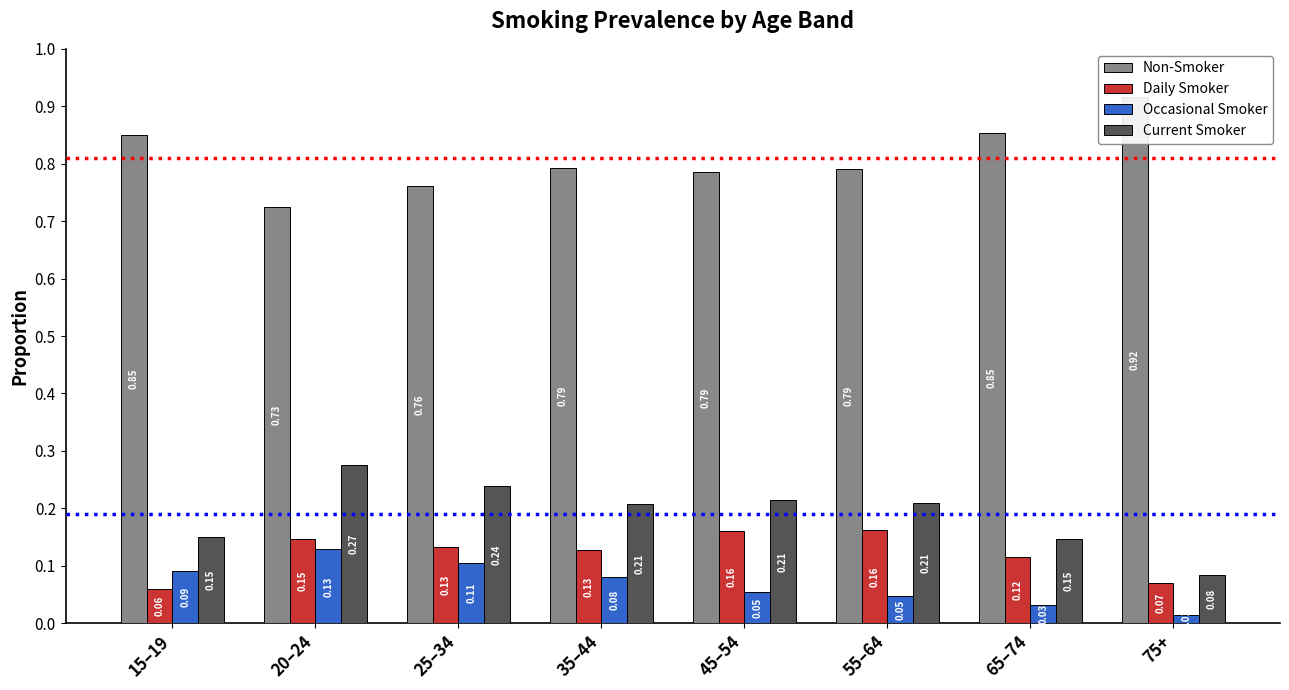

What is the minimum value for Non-Smoker?

0.7